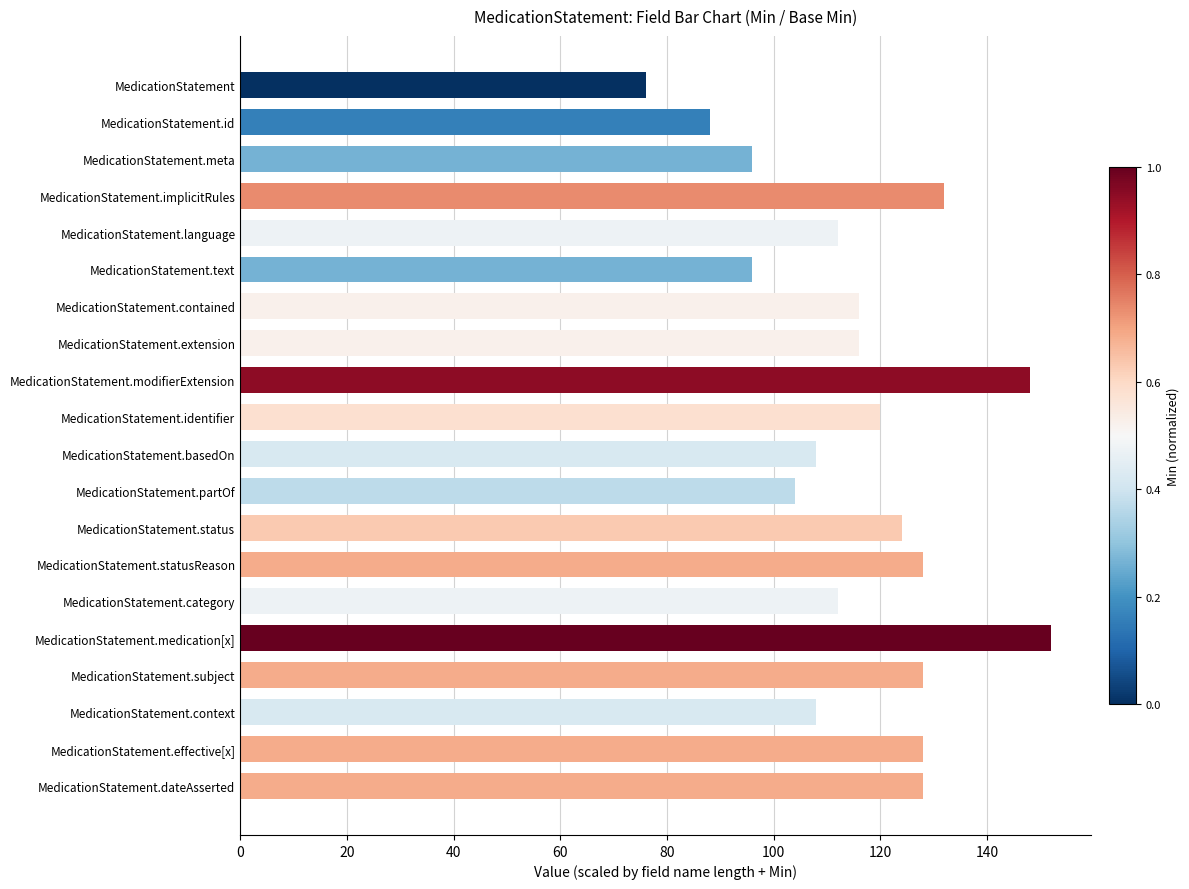

What is the sum of all values?

2320